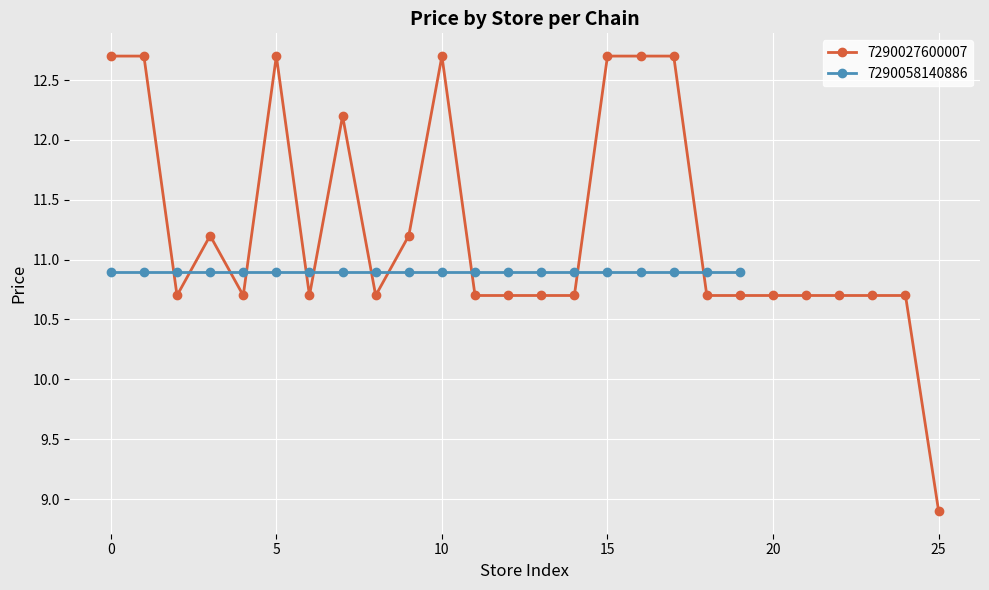

True or false: 7290027600007 has more than 2 interior local peaks.

True